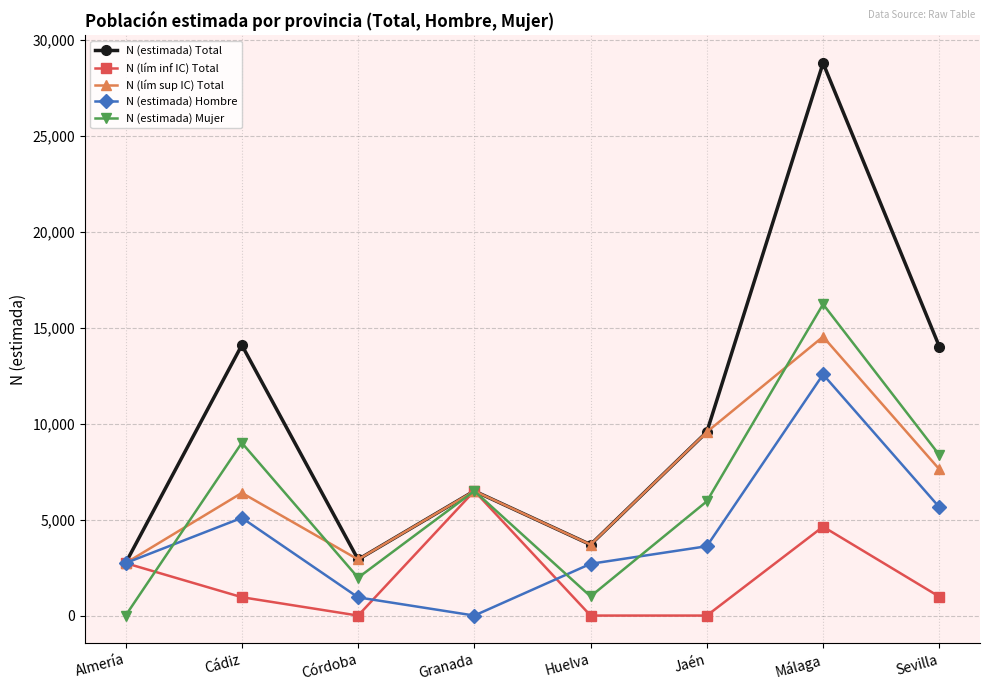

True or false: N (lím inf IC) Total has more than 0 points higher than both neighbors.

True